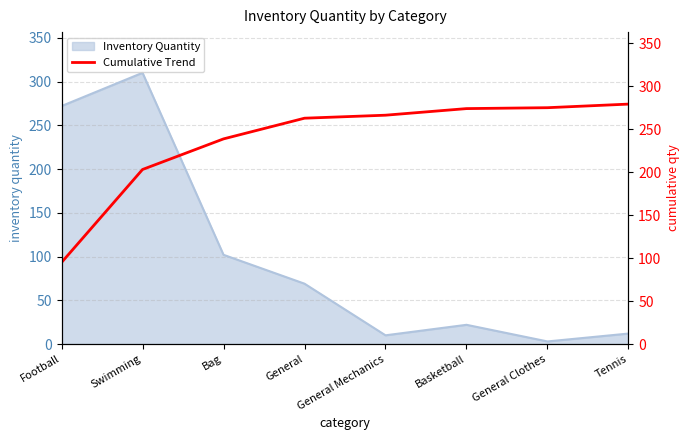

Is it true that Inventory Quantity equals 10 at General Mechanics?

True